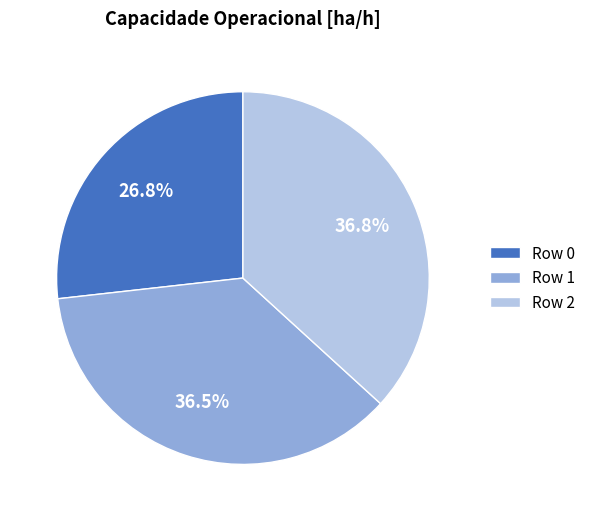

How much of the chart is everything except Row 0?

73.2%